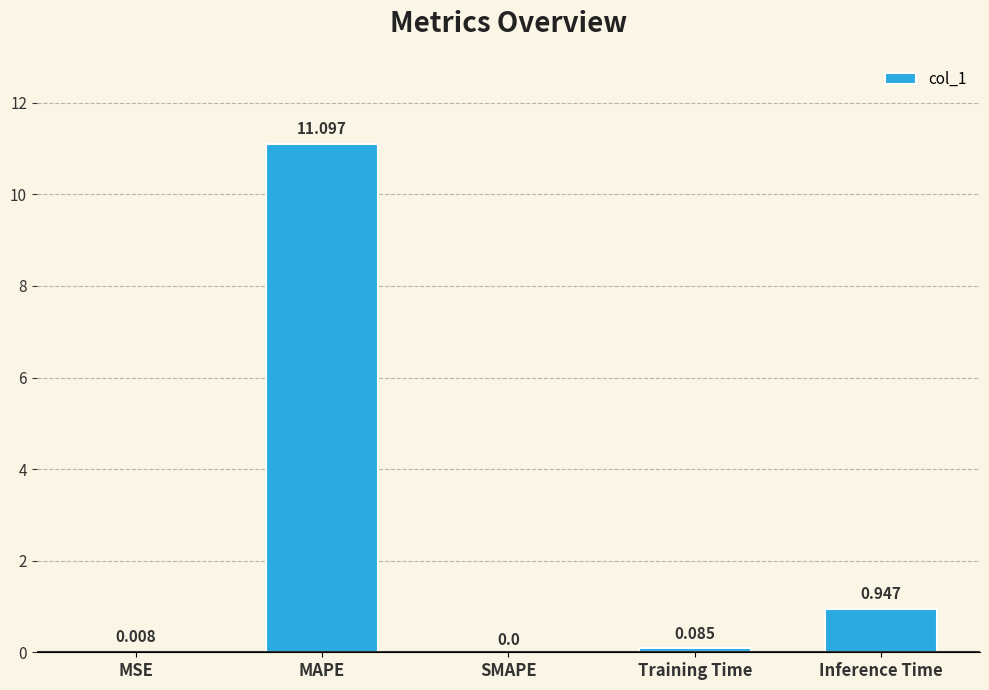

At which category does the chart reach its peak across all series?

MAPE